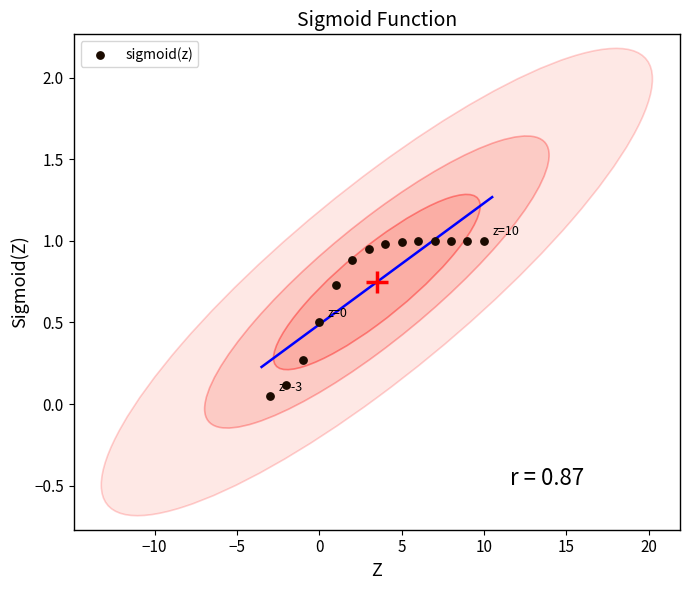

What is the range of X values (max minus min)?

13.0